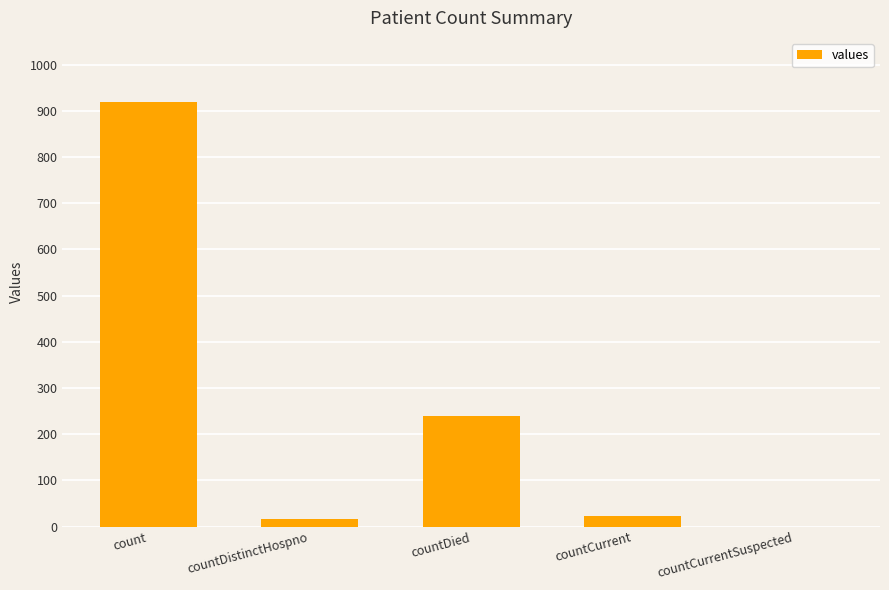

What is the sum of all values?

1198